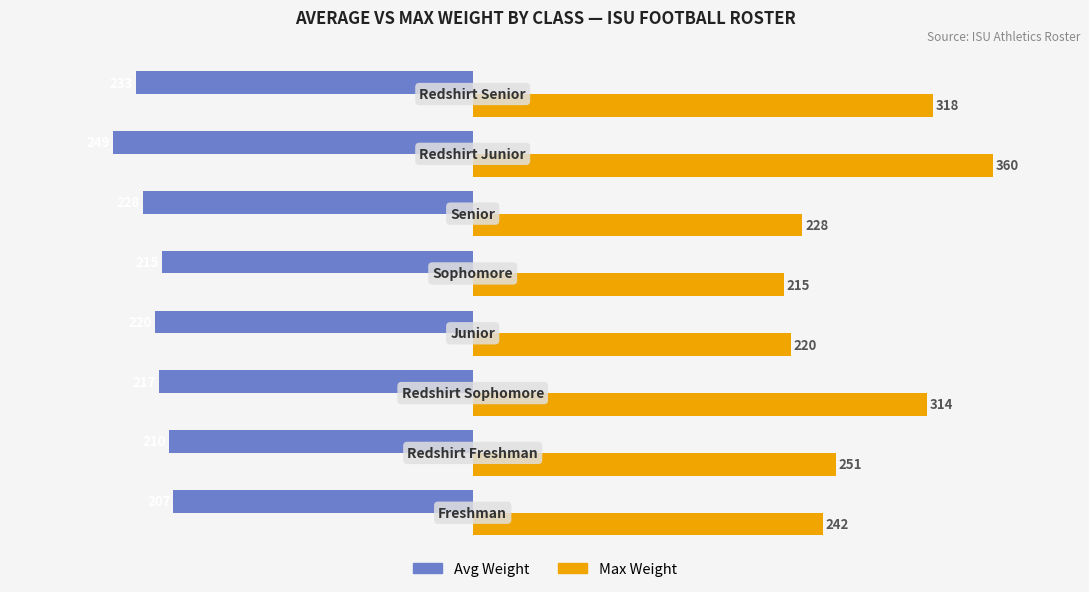

What is the difference between the second highest and minimum values in the Max Weight series?

103